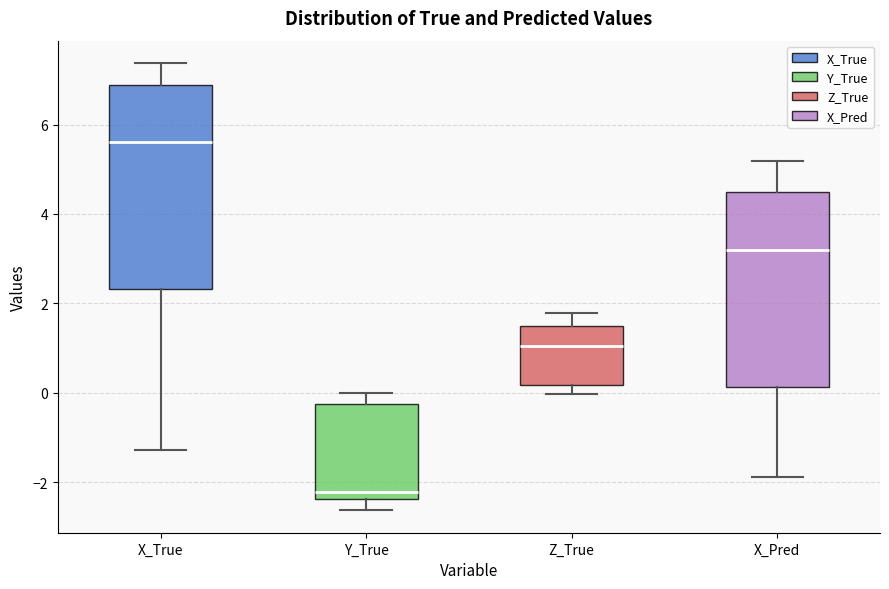

Reading left to right, read every box against the y-axis: the position of its median line, the range the box covers, and the ends of its whiskers. The values are not printed on the chart, so give them approximately, as read against the axis.

X_True: median 5.6, box 2.4 to 6.8, whiskers -1.2 to 7.4
Y_True: median -2.2, box -2.4 to -0.2, whiskers -2.6 to 0.0
Z_True: median 1.0, box 0.2 to 1.6, whiskers 0.0 to 1.8
X_Pred: median 3.2, box 0.2 to 4.4, whiskers -1.8 to 5.2